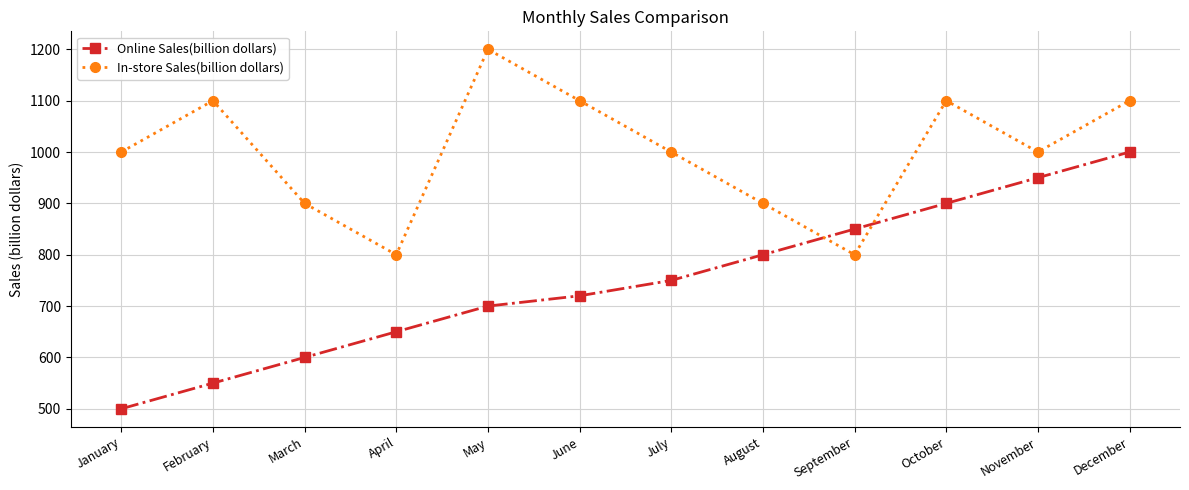

List the labels in order of Online Sales(billion dollars) value, smallest first.

January, February, March, April, May, June, July, August, September, October, November, December